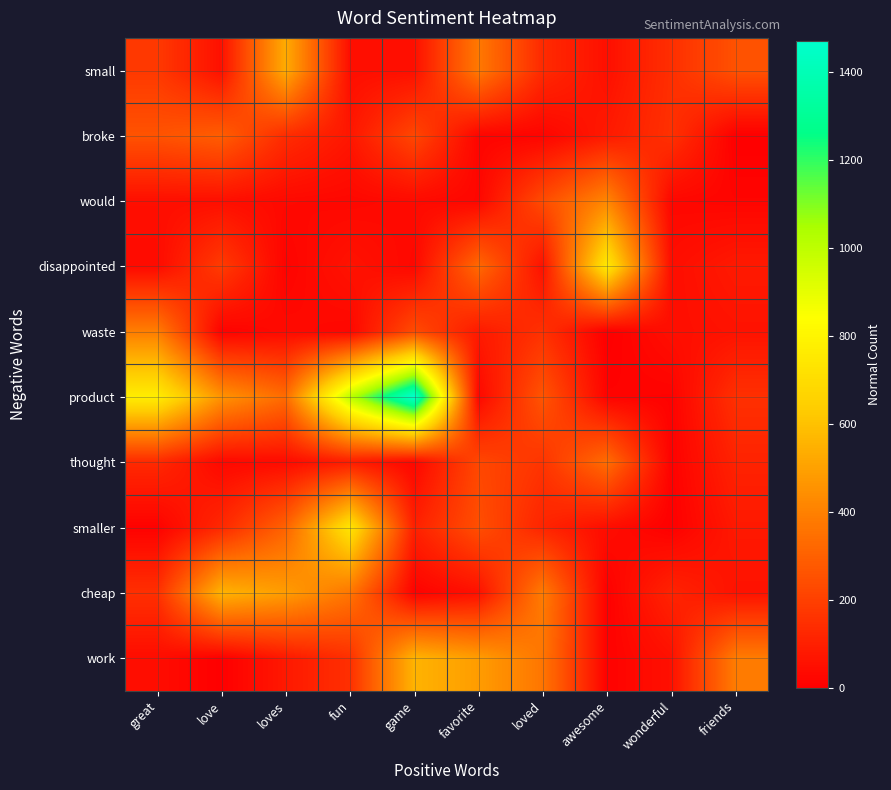

Reading left to right, what are all the values shown in this chart?

small: great=178	love=54	loves=529	fun=47	game=50	favorite=376	loved=132	awesome=52	wonderful=147	friends=254
broke: great=257	love=291	loves=138	fun=71	game=221	favorite=17	loved=16	awesome=81	wonderful=153	friends=0
would: great=47	love=48	loves=30	fun=24	game=34	favorite=22	loved=235	awesome=417	wonderful=24	friends=18
disappointed: great=35	love=185	loves=13	fun=61	game=26	favorite=327	loved=55	awesome=750	wonderful=45	friends=81
waste: great=391	love=10	loves=34	fun=22	game=235	favorite=81	loved=153	awesome=0	wonderful=47	friends=60
product: great=770	love=457	loves=335	fun=1002	game=1471	favorite=27	loved=264	awesome=13	wonderful=10	friends=151
thought: great=129	love=28	loves=36	fun=89	game=23	favorite=222	loved=162	awesome=338	wonderful=7	friends=109
smaller: great=7	love=127	loves=307	fun=737	game=104	favorite=245	loved=114	awesome=42	wonderful=3	friends=78
cheap: great=149	love=555	loves=486	fun=365	game=10	favorite=53	loved=384	awesome=5	wonderful=112	friends=60
work: great=42	love=3	loves=78	fun=149	game=555	favorite=486	loved=365	awesome=10	wonderful=53	friends=384